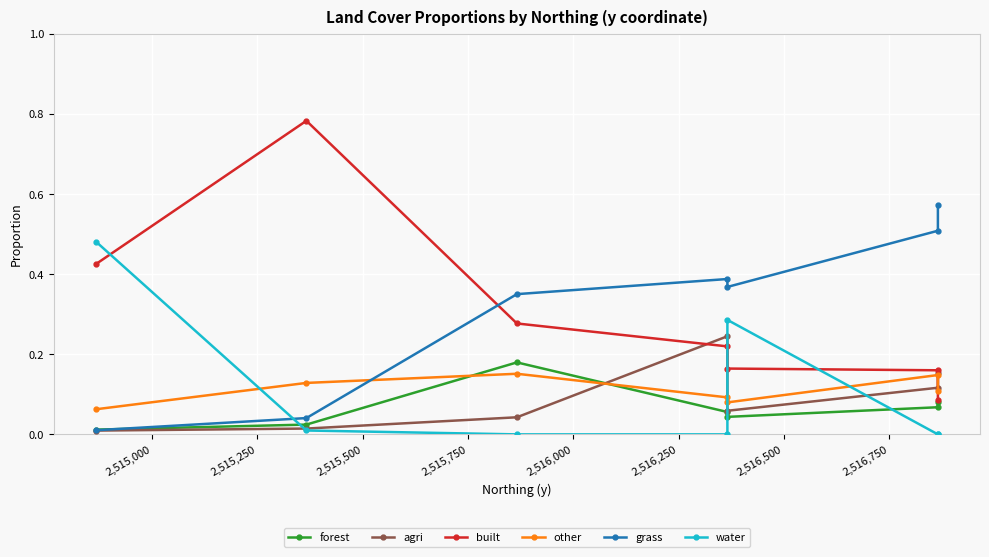

What are all the series names shown in the legend?

forest, agri, built, other, grass, water